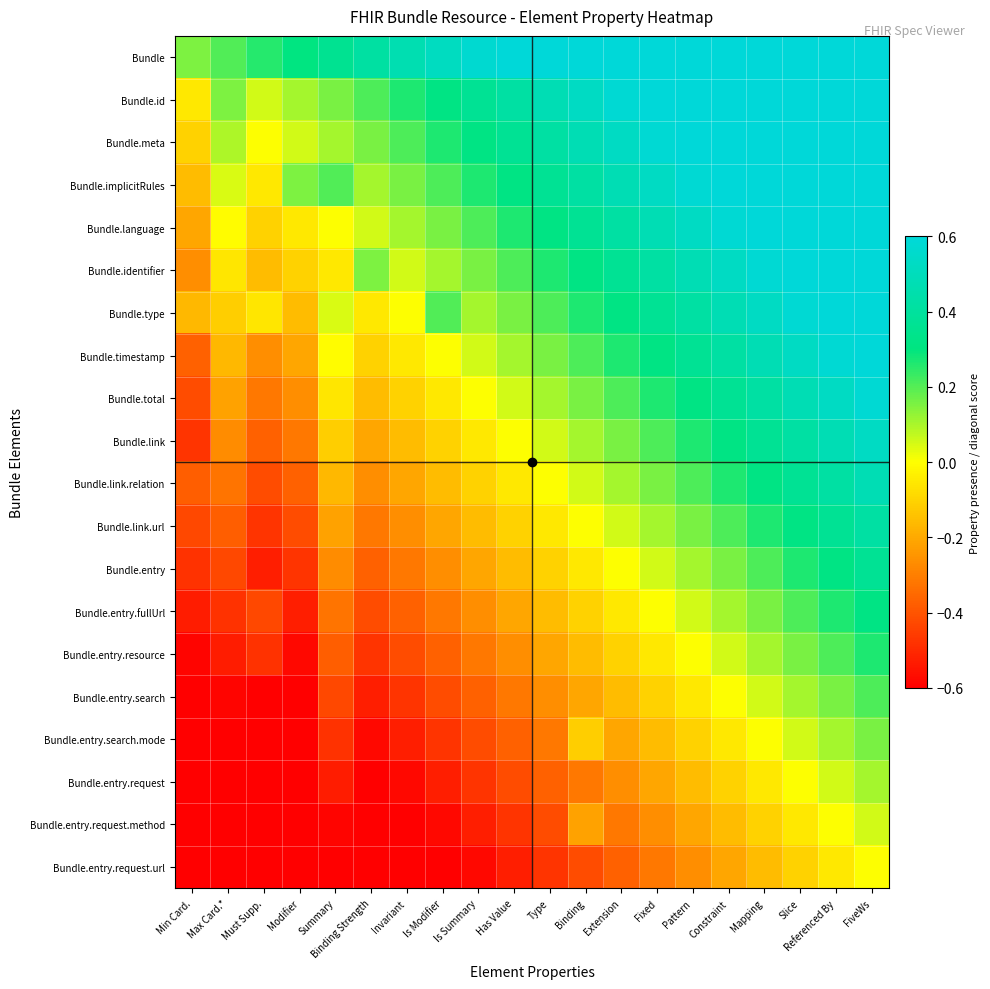

What is the difference between the highest and lowest values at Binding?

1.1